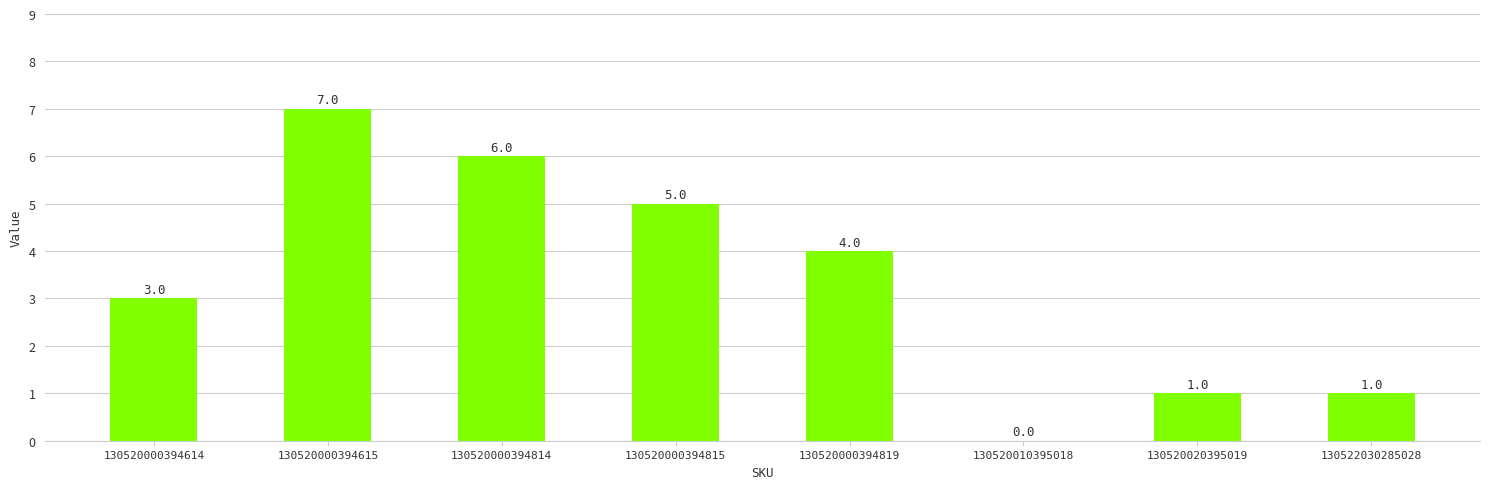

What is the change in value from 130520000394614 to 130520010395018?

-3